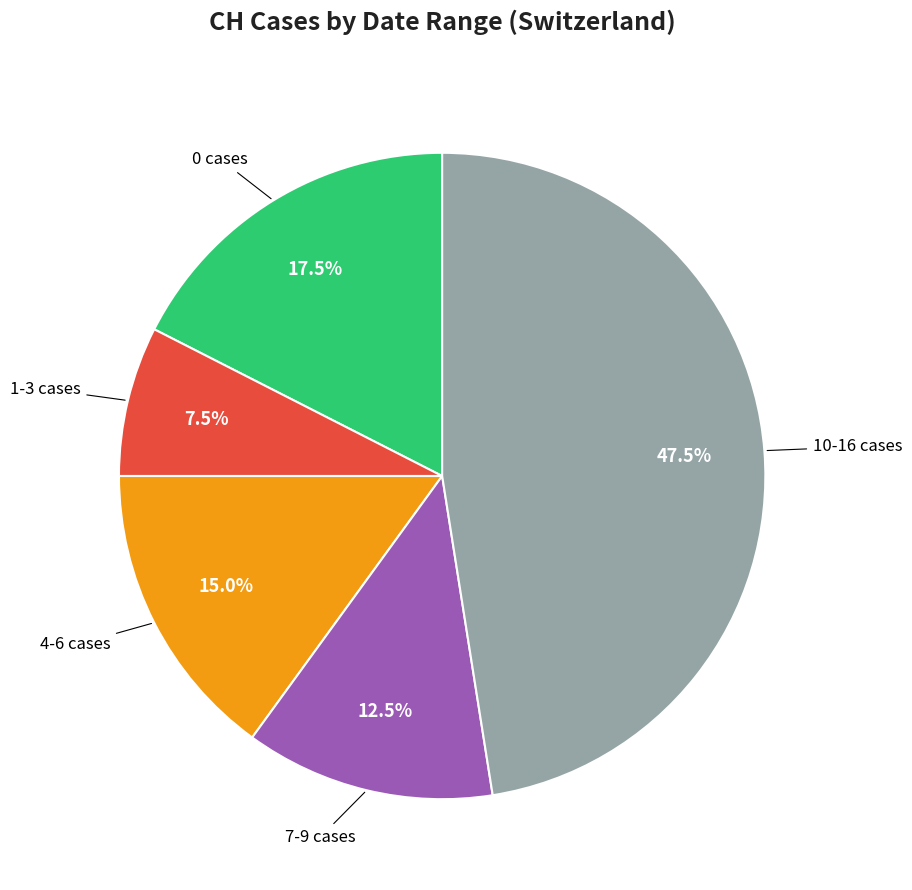

Does any single category account for the majority?

No